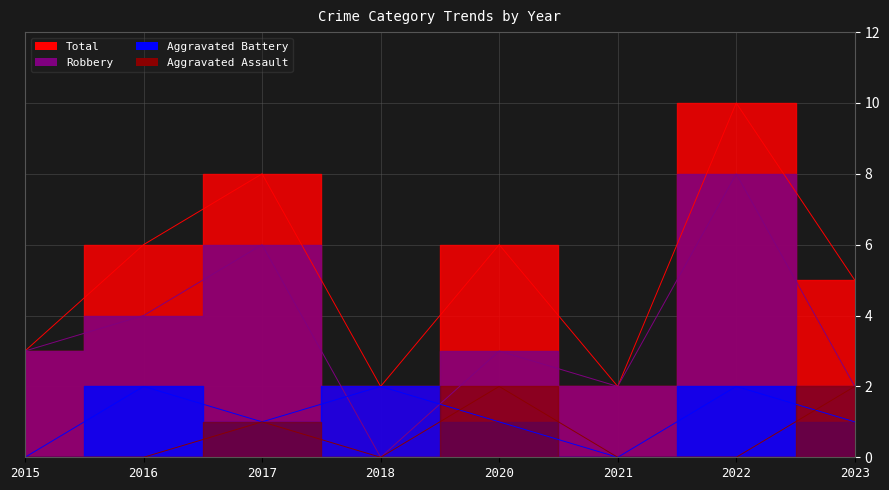

Is it true that Robbery equals 2 at 2023?

True